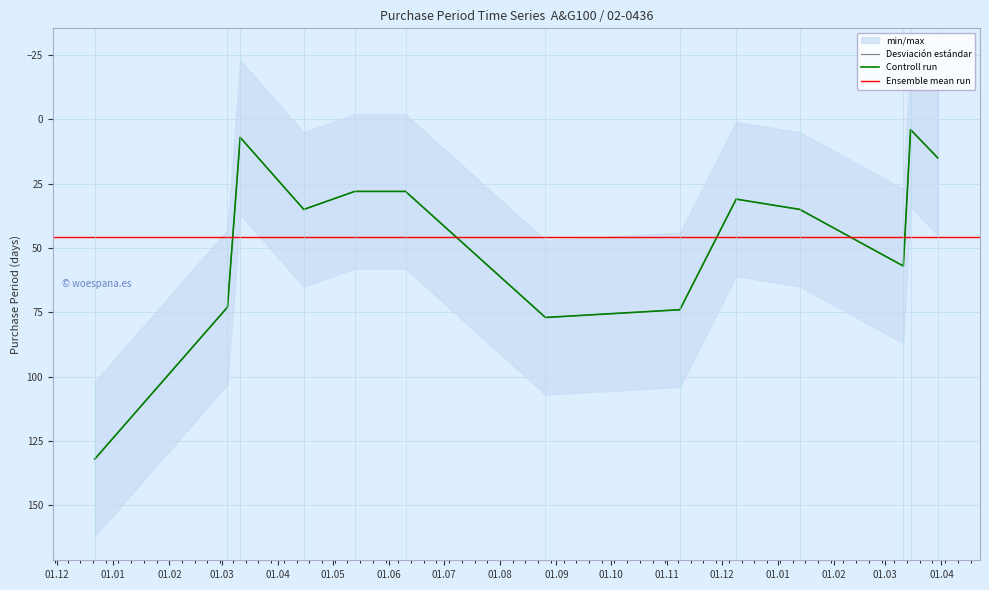

What is the label of the 13th point from the right?

2015-12-22